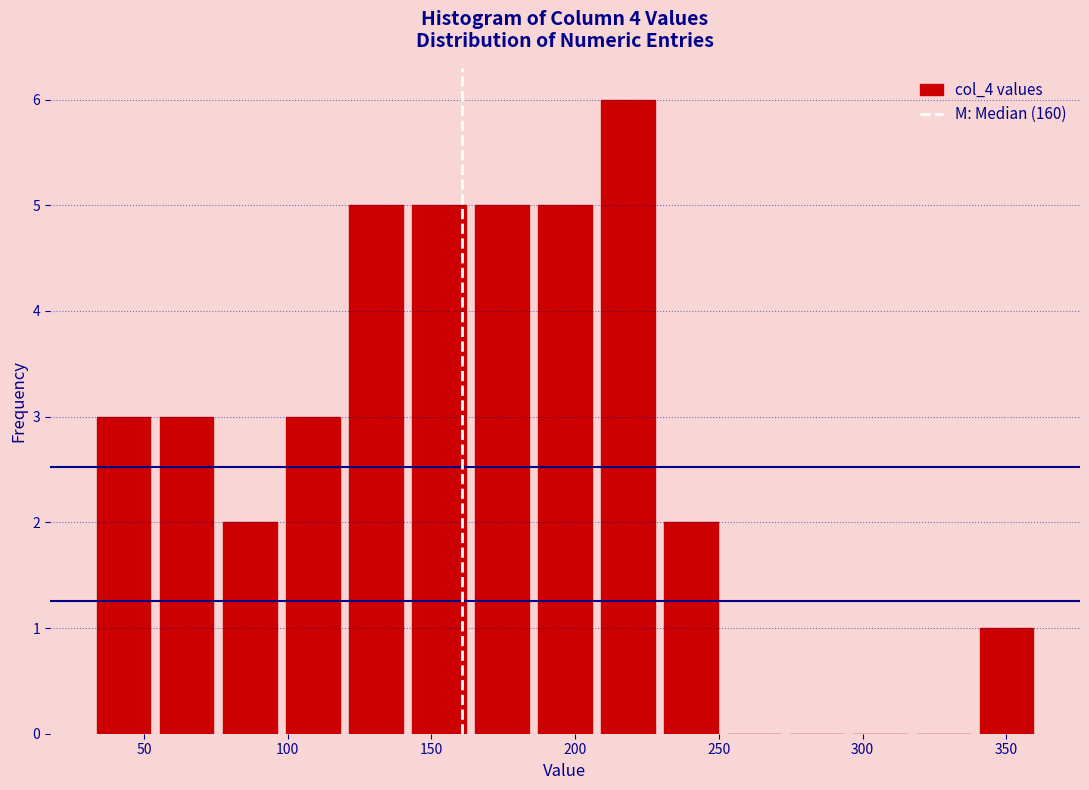

Reading left to right, transcribe this chart: for each bar, give the range it covers on the x-axis and its height. Neither the bar edges nor the heights are printed on the chart, so give them approximately, as read against the axes.

30 to 55: 3
55 to 75: 3
75 to 100: 2
100 to 120: 3
120 to 140: 5
140 to 165: 5
165 to 185: 5
185 to 205: 5
205 to 230: 6
230 to 250: 2
250 to 275: 0
275 to 295: 0
295 to 315: 0
315 to 340: 0
340 to 360: 1